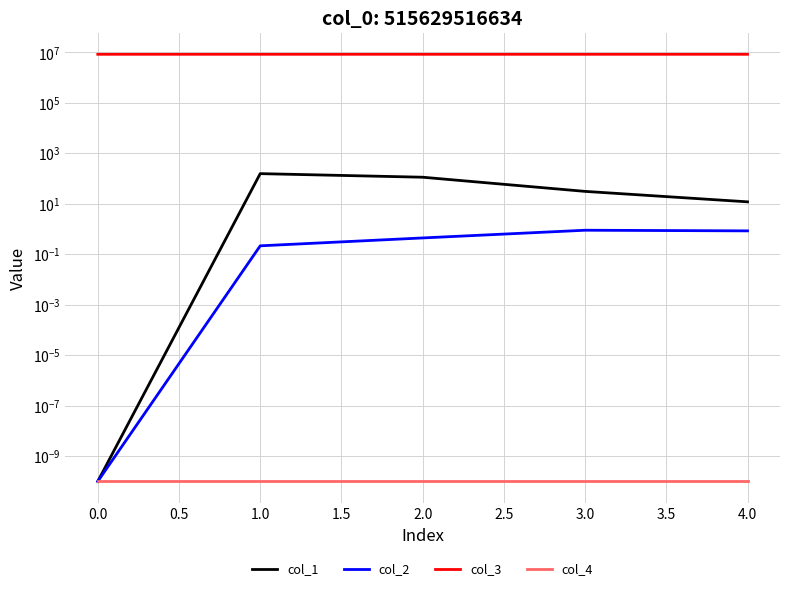

True or false: col_3 has more than 0 interior local peaks.

True